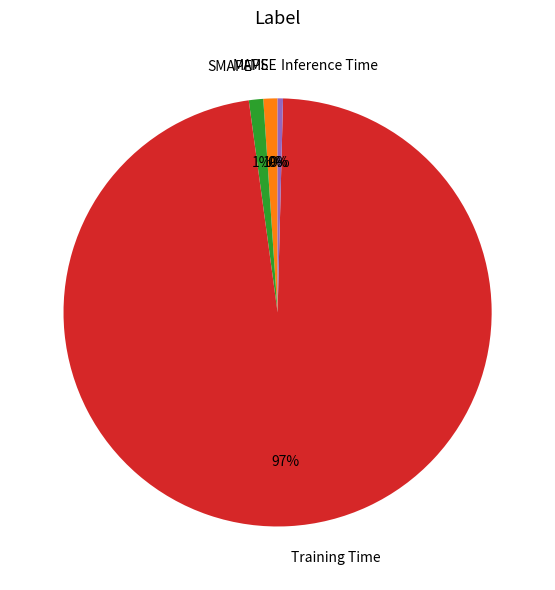

To the nearest percent, what percentage of the pie is SMAPE?

1%